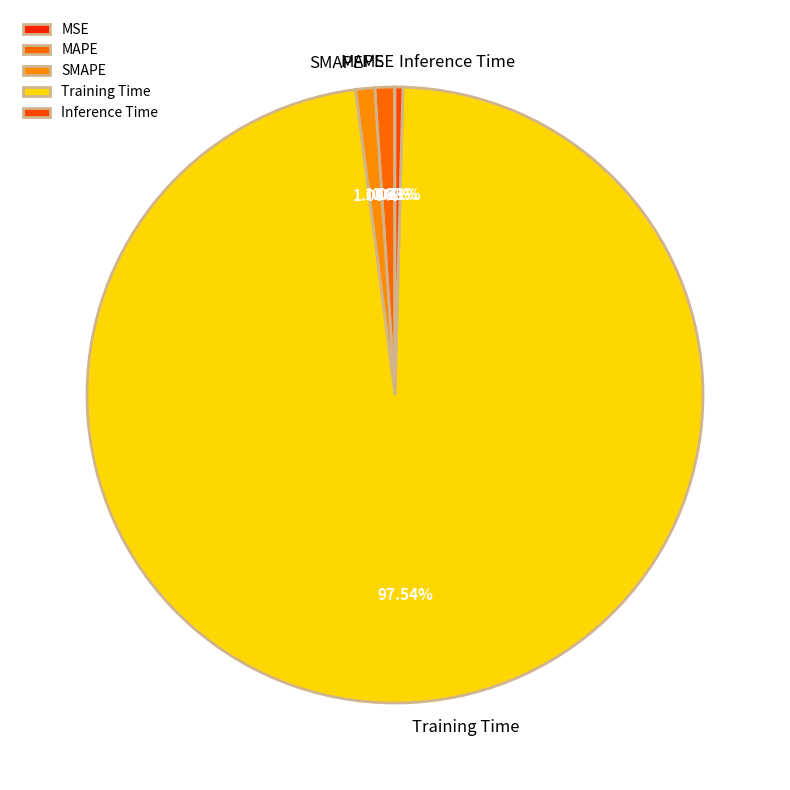

Do Inference Time and Training Time together represent more than half of the pie?

Yes